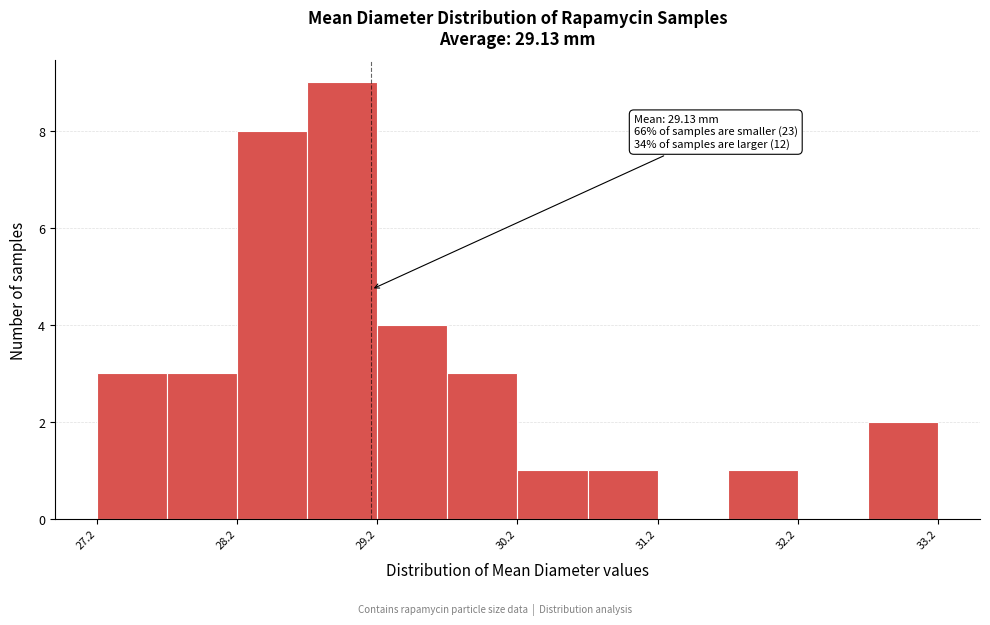

Over which range of the x-axis is the bar tallest?

28.67 to 29.17